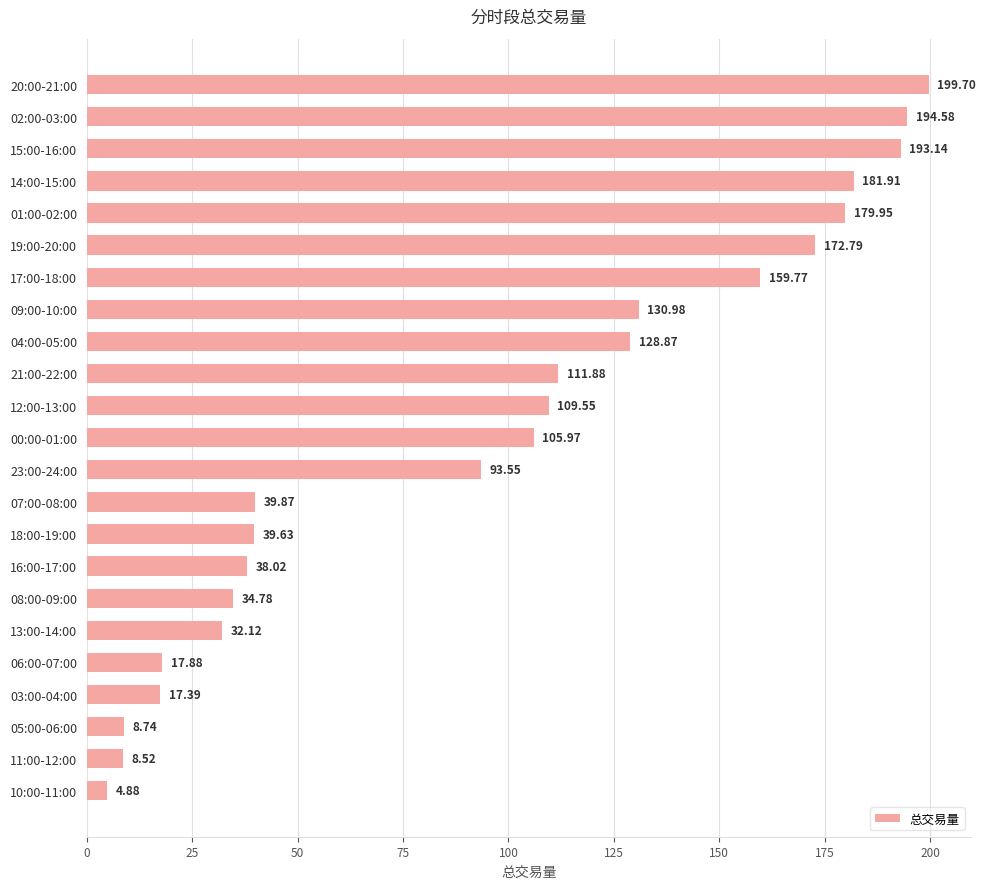

List the labels in order of value, largest first.

20:00-21:00, 02:00-03:00, 15:00-16:00, 14:00-15:00, 01:00-02:00, 19:00-20:00, 17:00-18:00, 09:00-10:00, 04:00-05:00, 21:00-22:00, 12:00-13:00, 00:00-01:00, 23:00-24:00, 07:00-08:00, 18:00-19:00, 16:00-17:00, 08:00-09:00, 13:00-14:00, 06:00-07:00, 03:00-04:00, 05:00-06:00, 11:00-12:00, 10:00-11:00